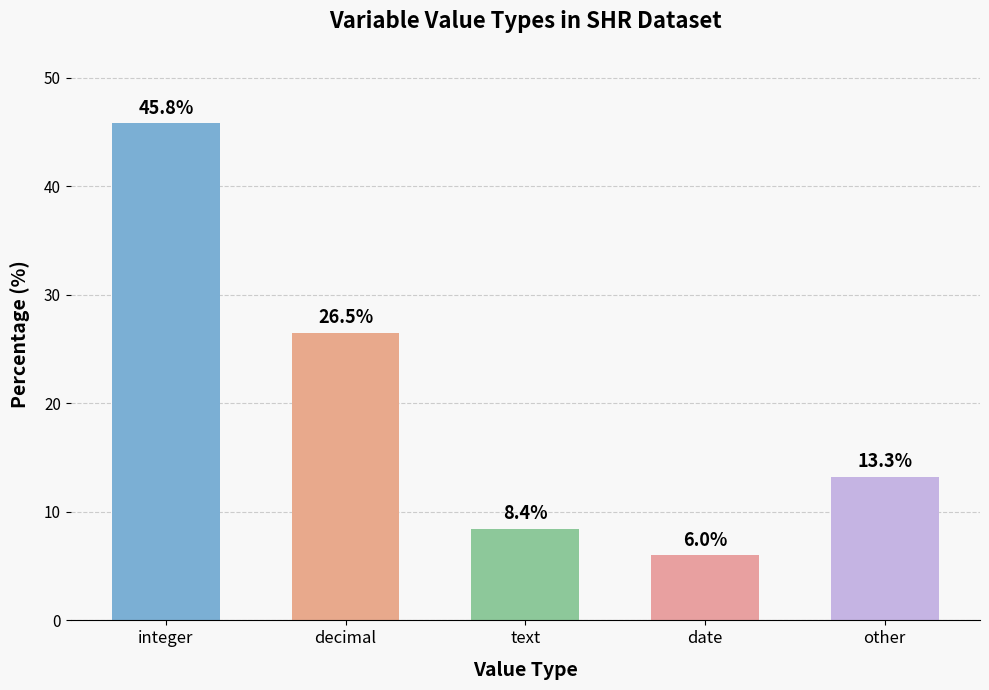

At which label is the value closest to 25?

decimal